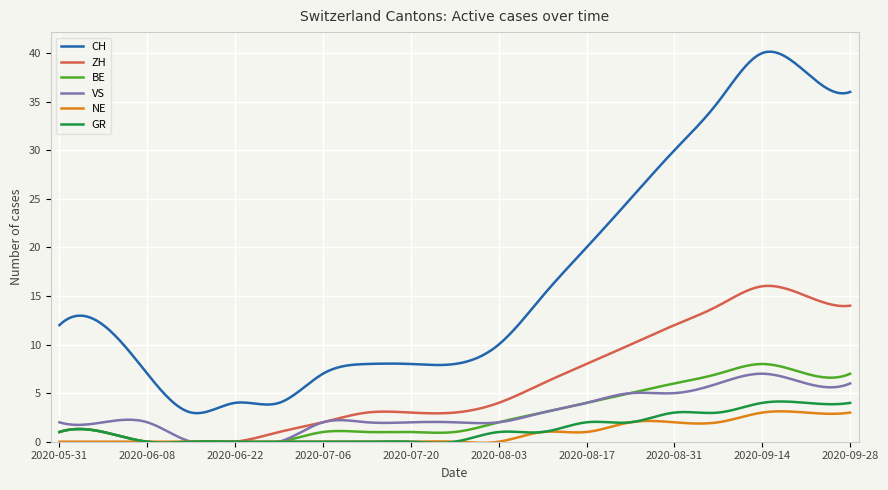

Which series has the widest spread of values?

CH